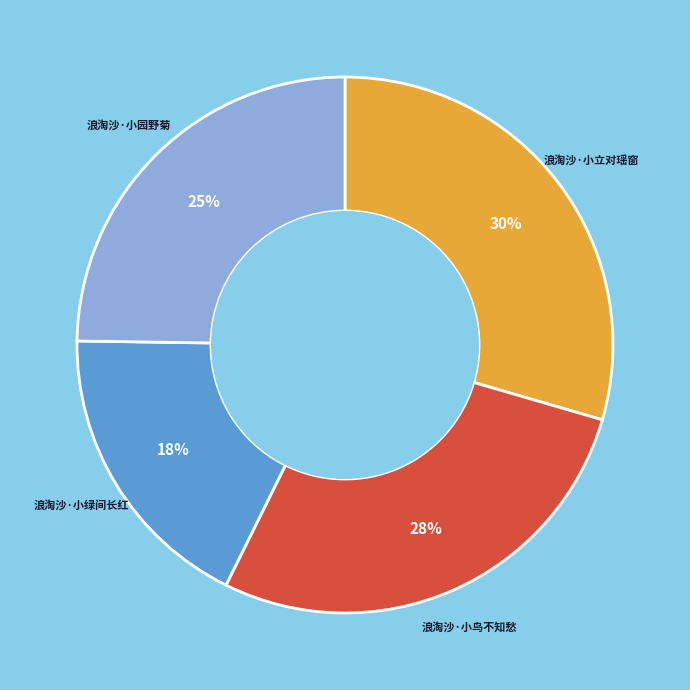

To the nearest percent, what is the difference between the largest and smallest slice percentages?

12%